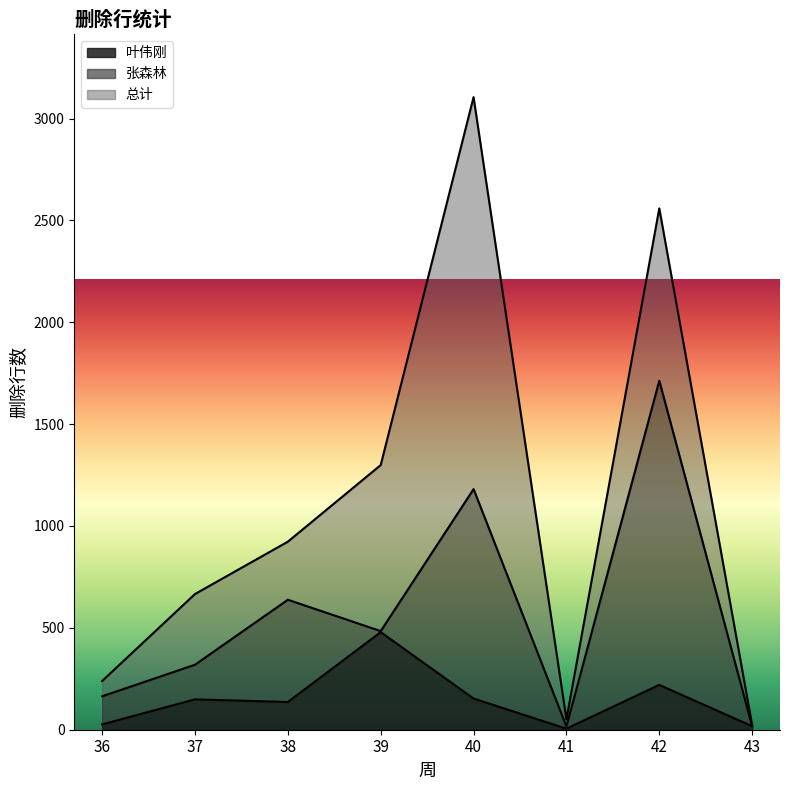

What is the difference between the 张森林 values at 41 and 42?

1482